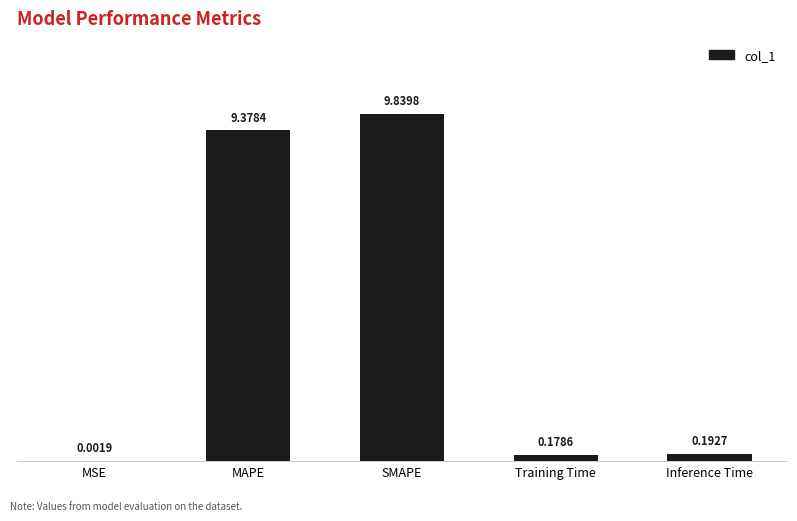

Does the chart contain stacked bars?

No